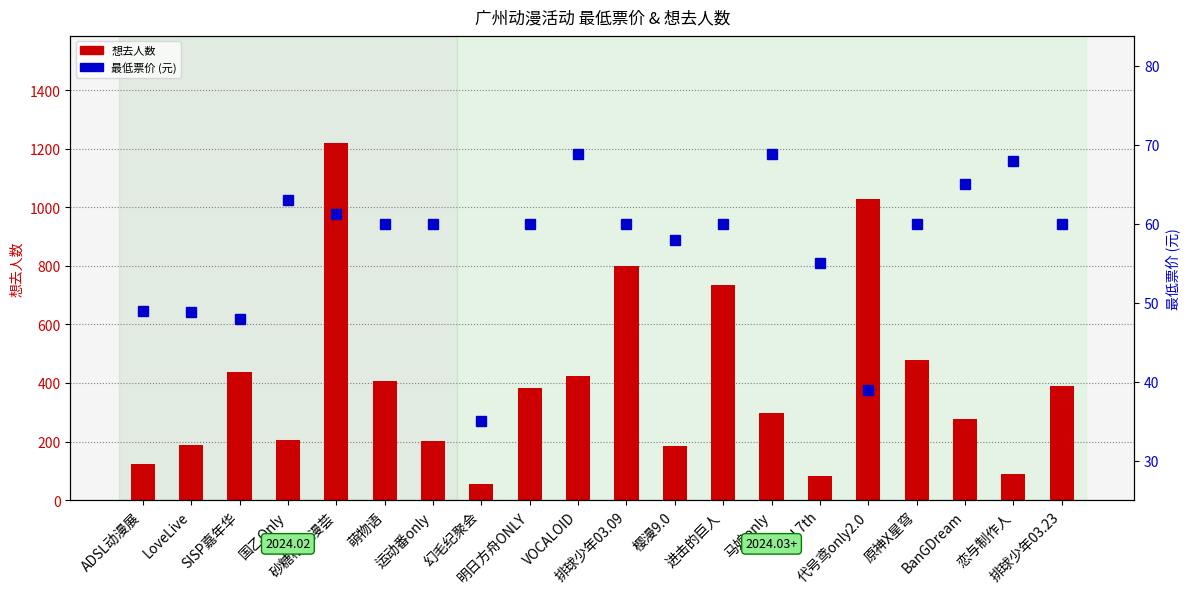

How many distinct data groups are displayed?

2